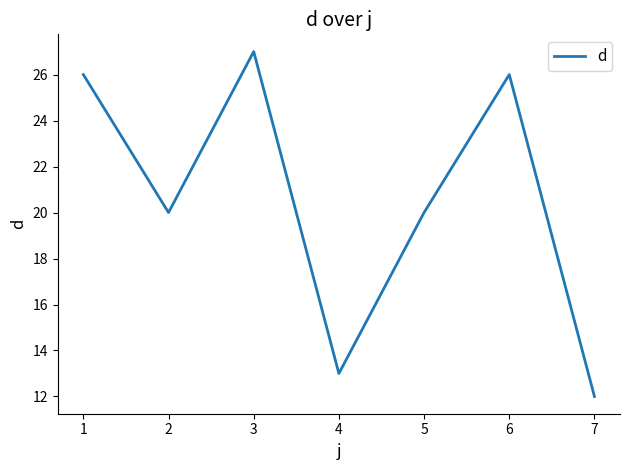

Which category has the lowest value across all series?

7